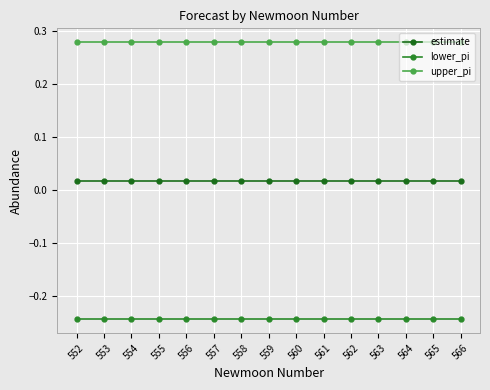

What is the greatest value displayed?

0.3